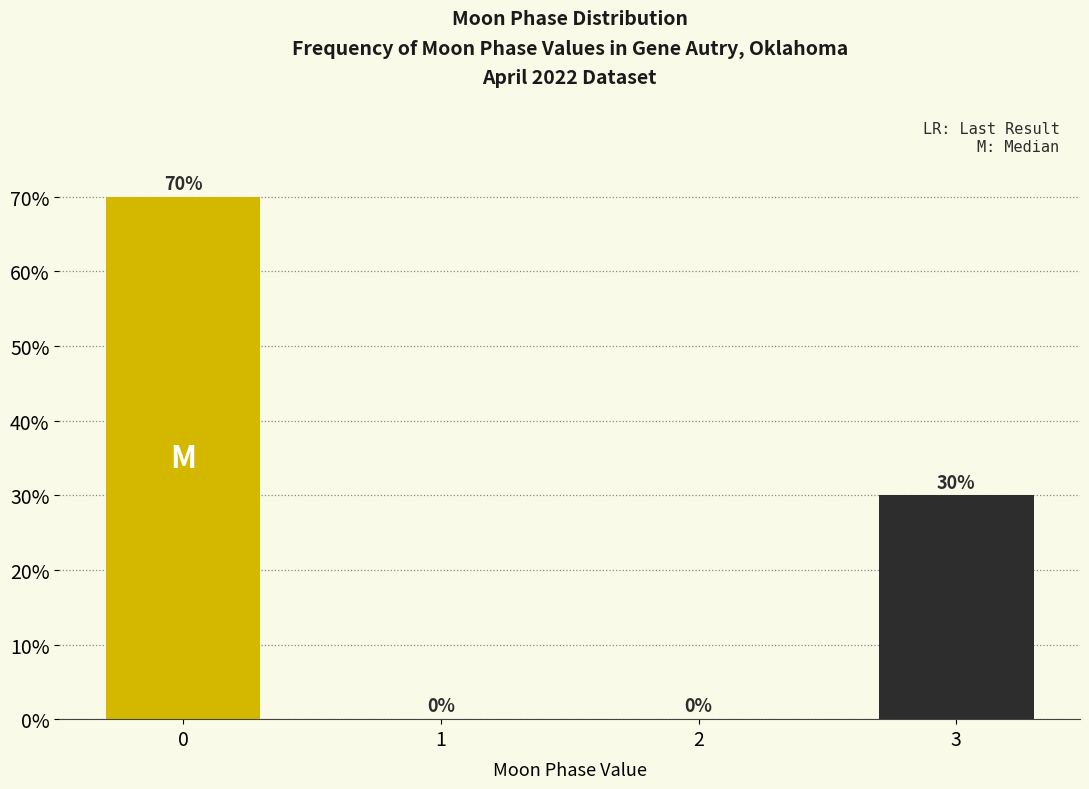

Reading right to left, list all the values displayed in this chart.

3=30	2=0	1=0	0=70